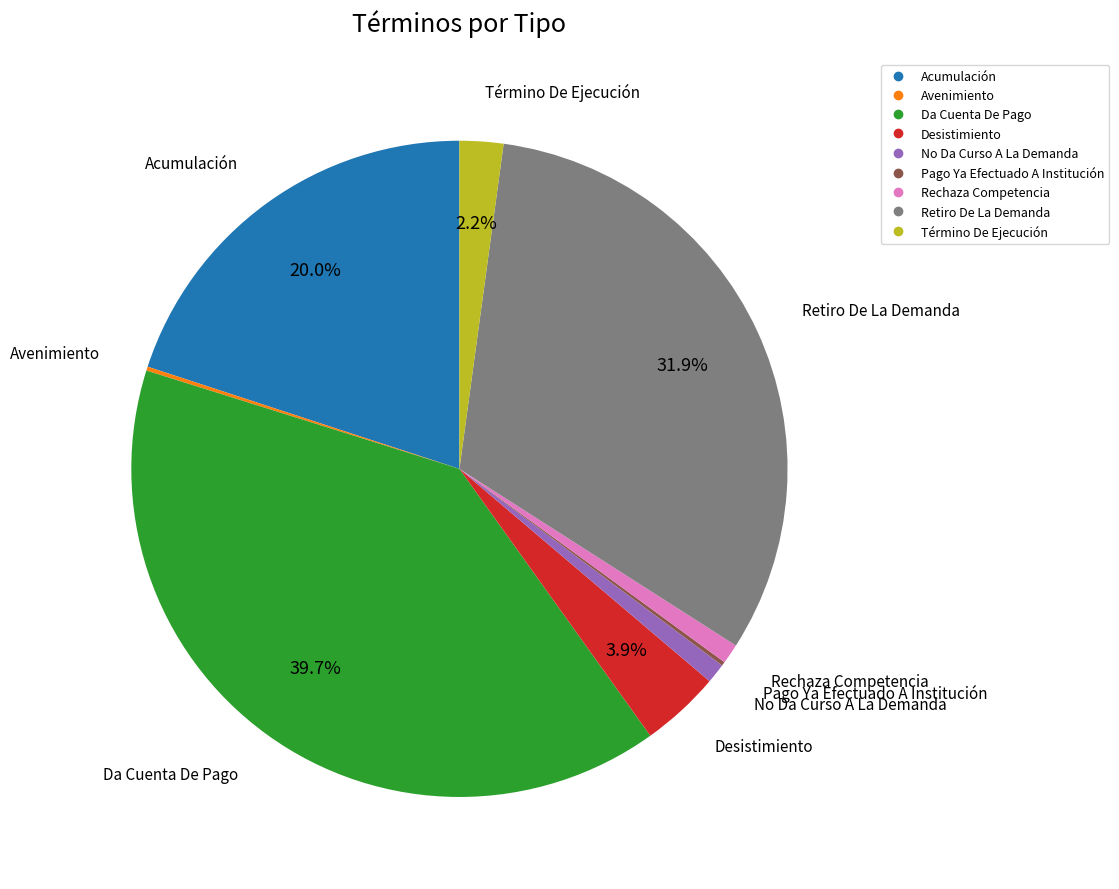

Does Retiro De La Demanda account for over 50% of the chart?

No